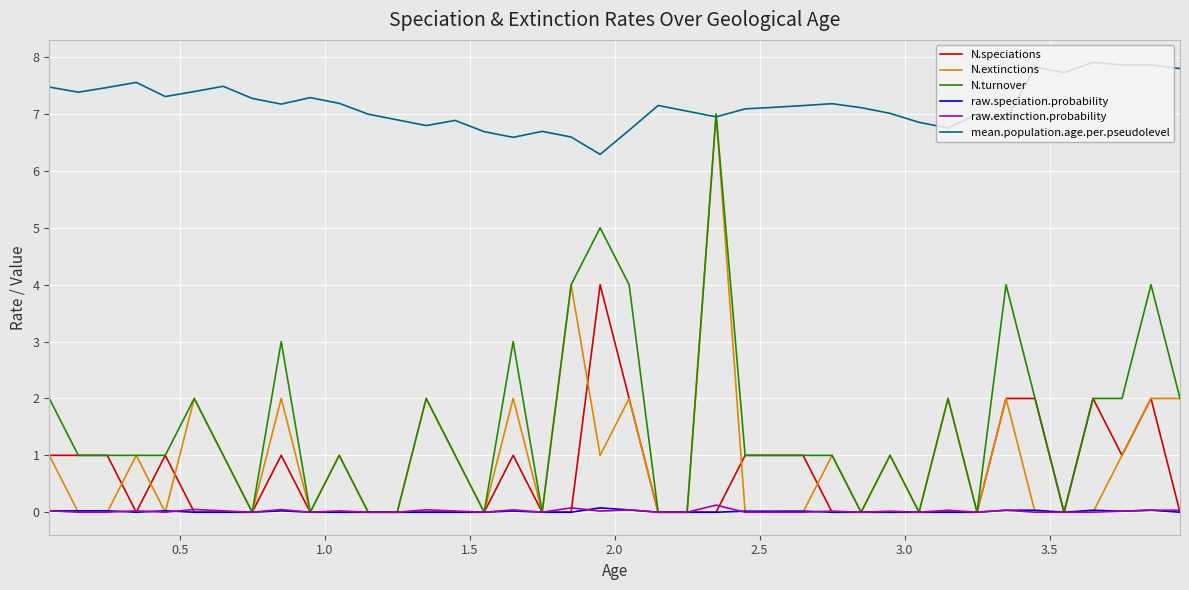

What is the difference between the maximum and minimum values in the mean.population.age.per.pseudolevel series?

1.6